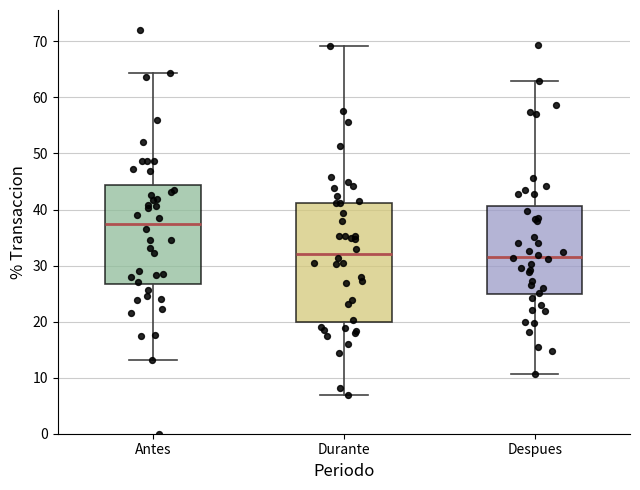

Where does the lower whisker of the box for Despues end on the y-axis? The values are not printed on the chart, so give them approximately, as read against the axis.

11